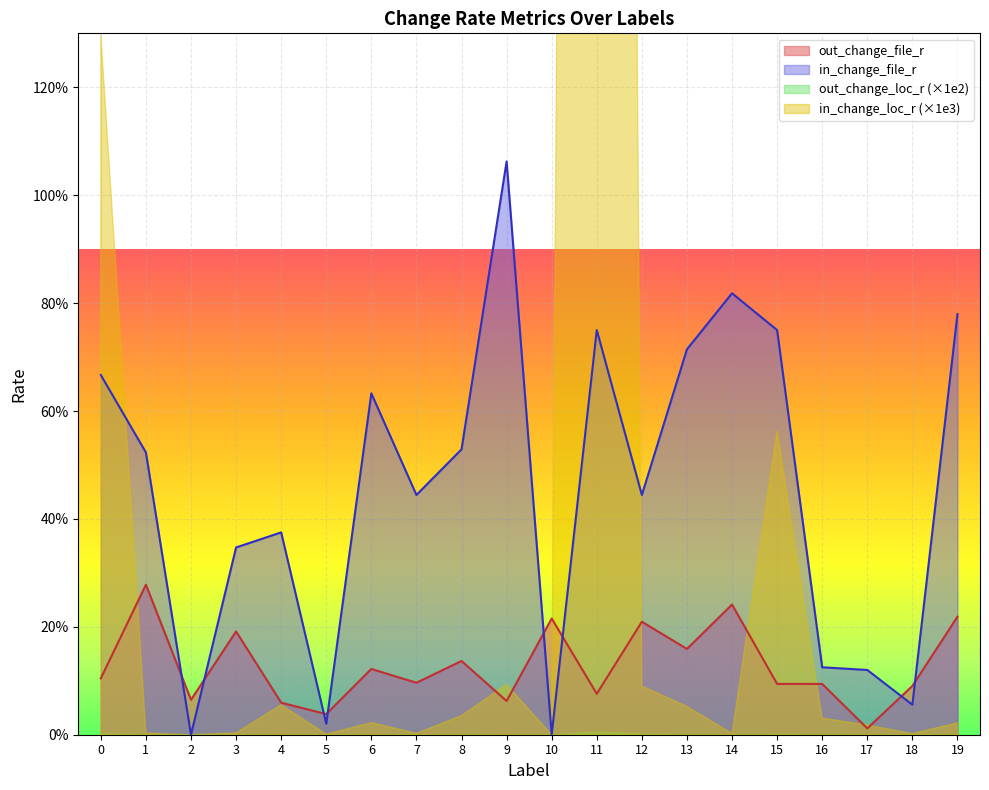

What is the value of the out_change_file_r point at the 19th from the left?

0.1